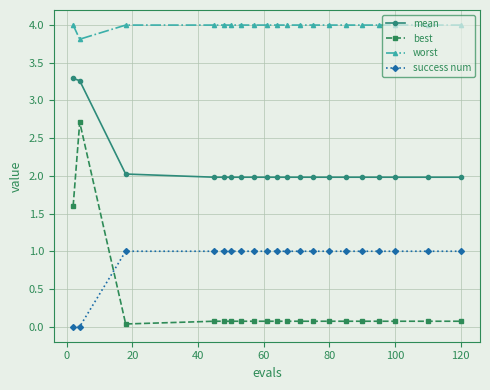

Which series has the largest range (max minus min)?

best